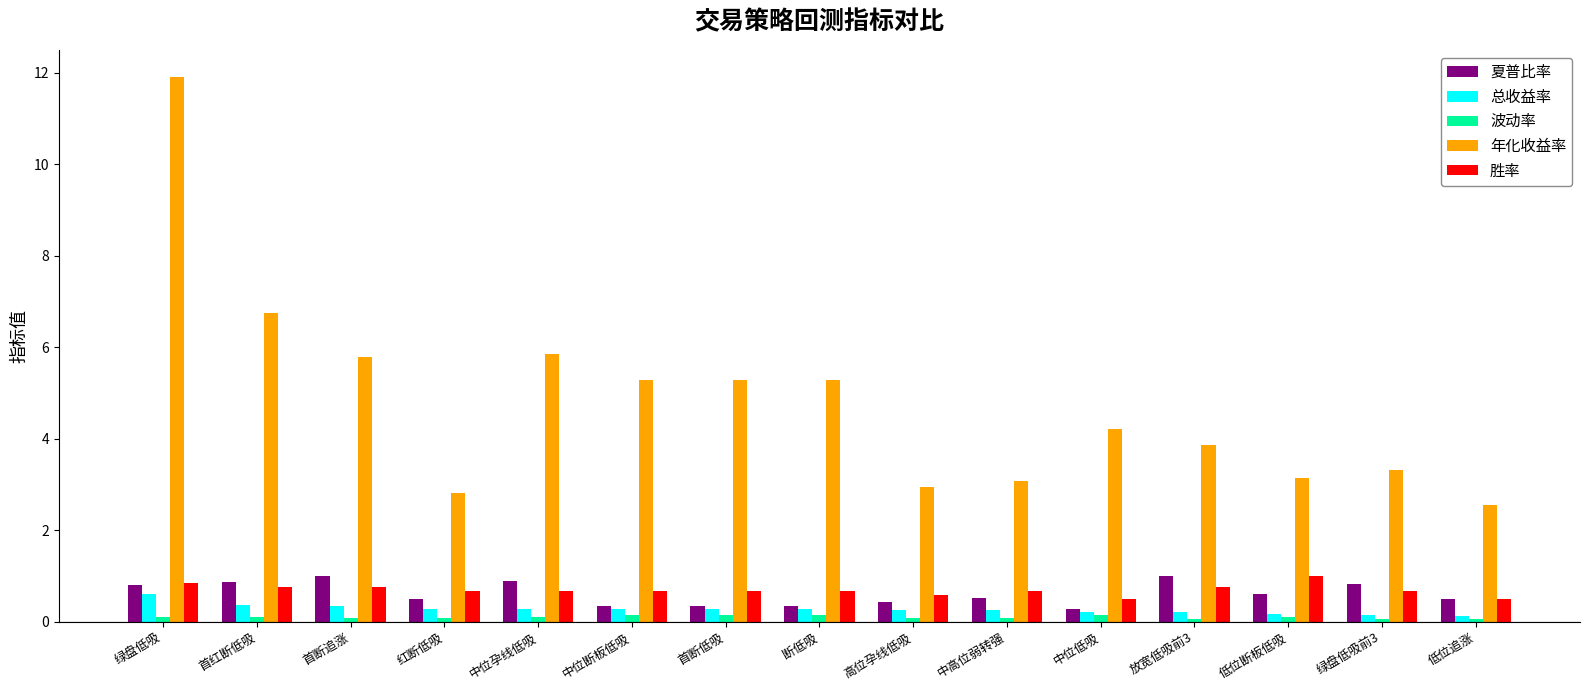

At which category is the sum across all series the highest?

绿盘低吸